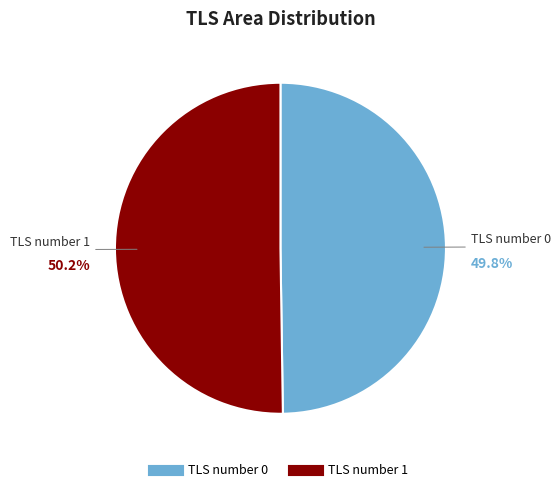

Is there any slice that represents more than half of the pie?

Yes